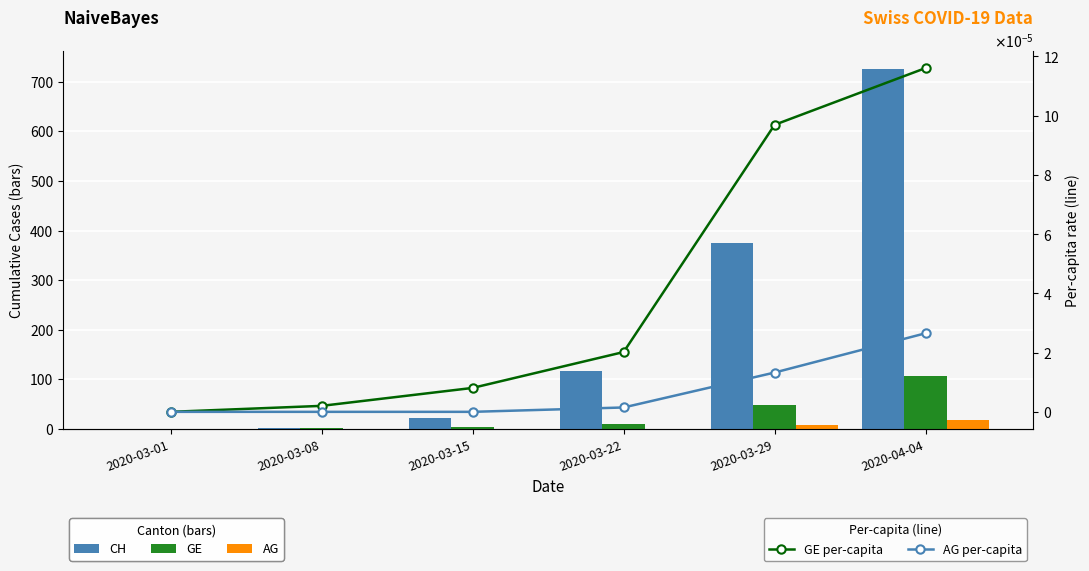

Is it true that CH equals 22.0 at 2020-03-15?

True